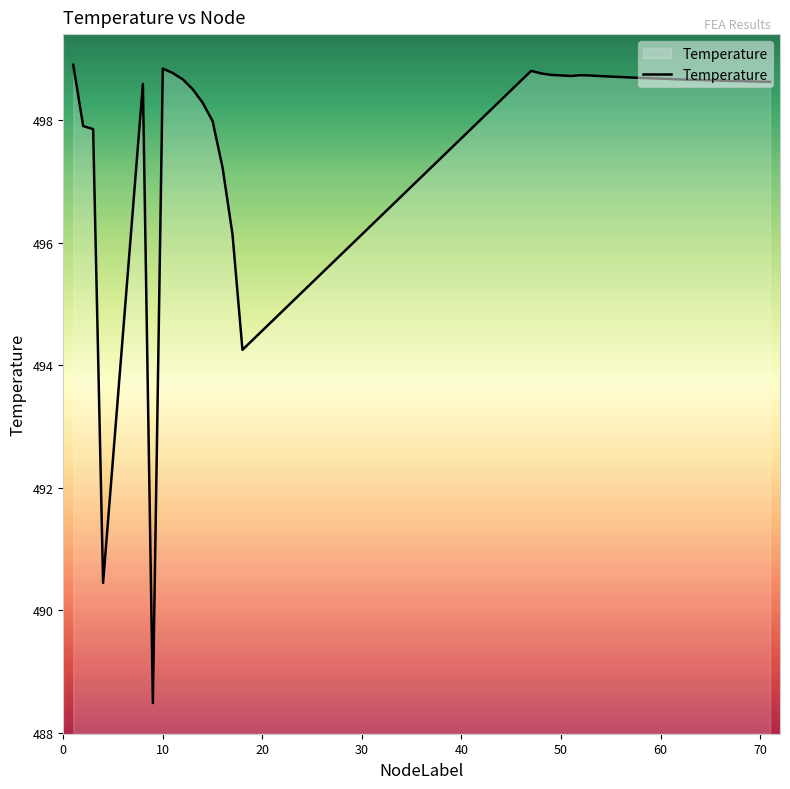

What is the minimum value shown in the chart?

488.5